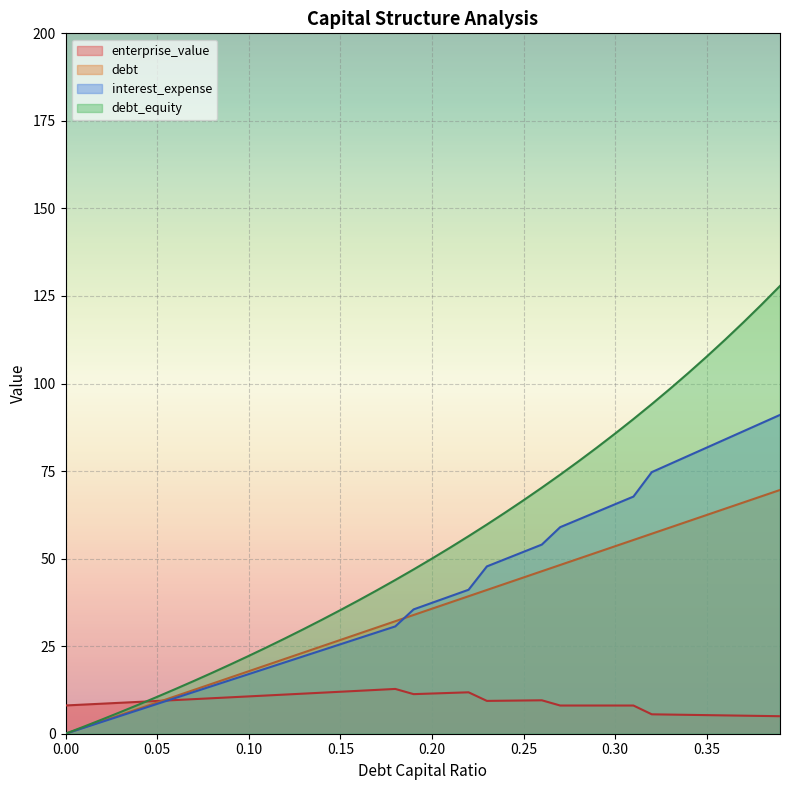

What is the lowest value of the enterprise_value series?

5.0